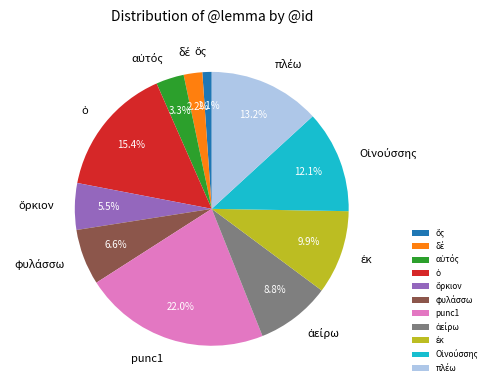

Which category has the biggest portion of the pie?

punc1